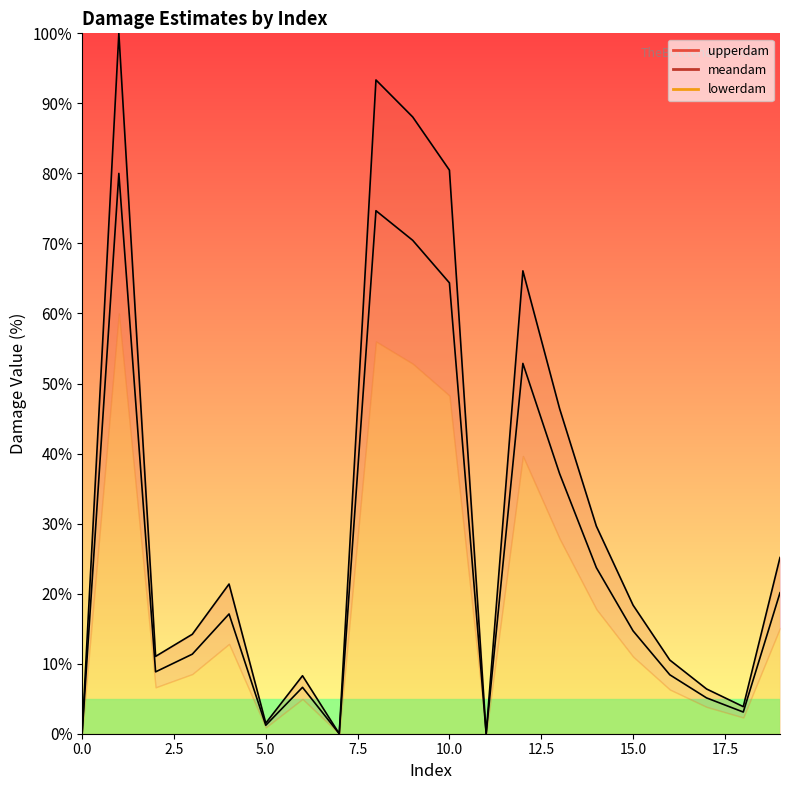

The value of lowerdam at 15 is 14.7. True or false?

True